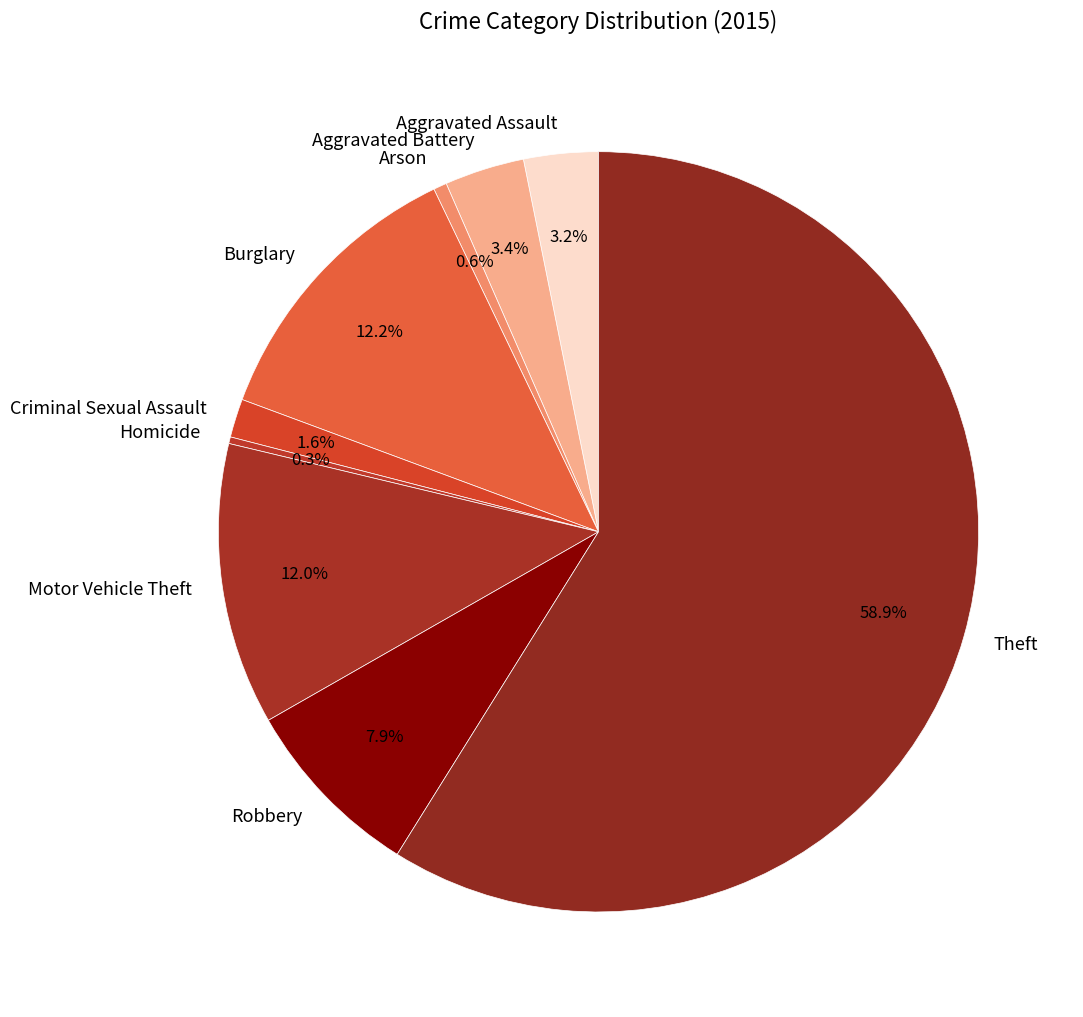

Does Arson account for over 50% of the chart?

No